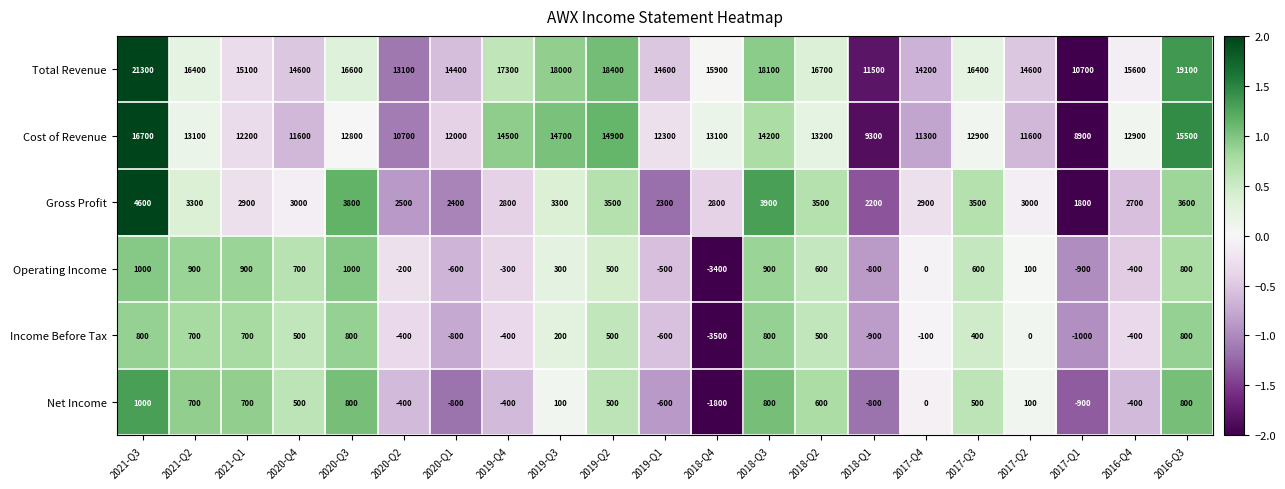

How many distinct data groups are displayed?

6